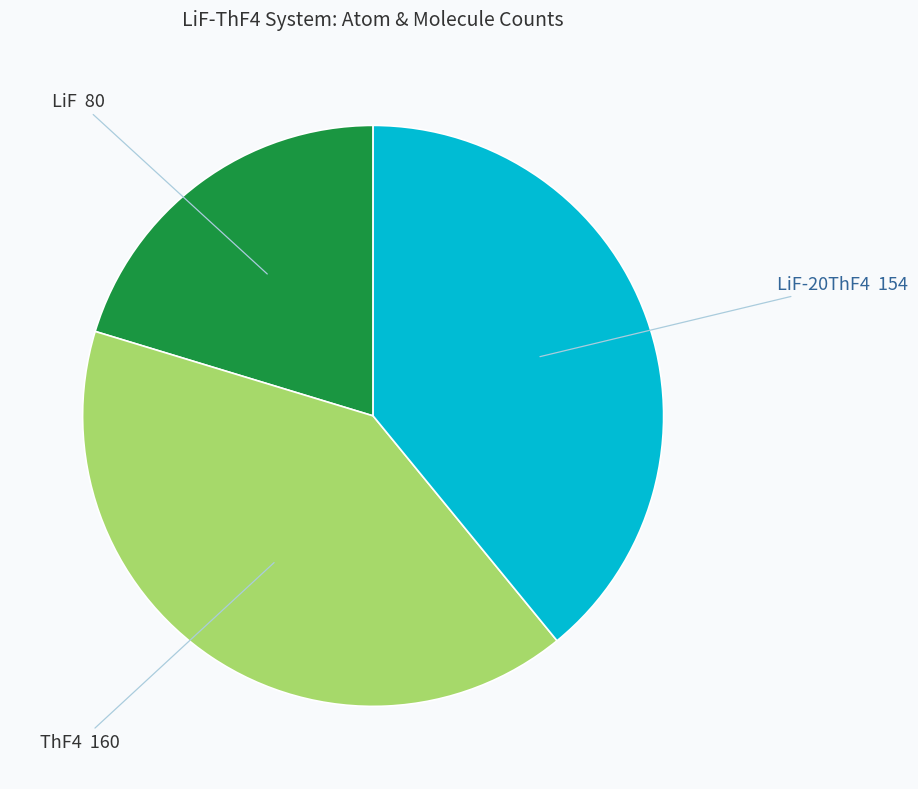

Does any single category account for the majority?

No